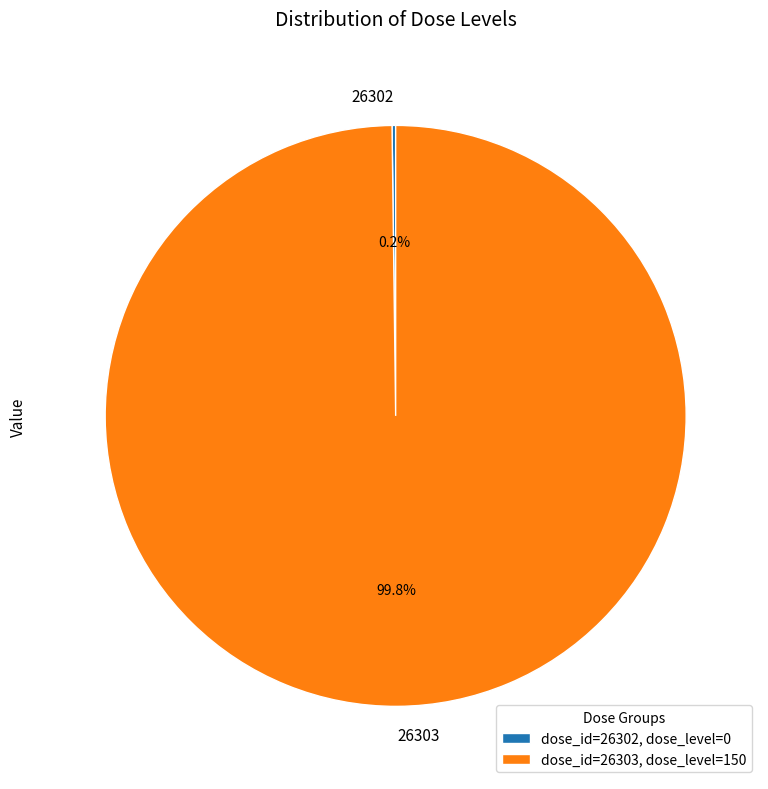

Does any single category account for the majority?

Yes